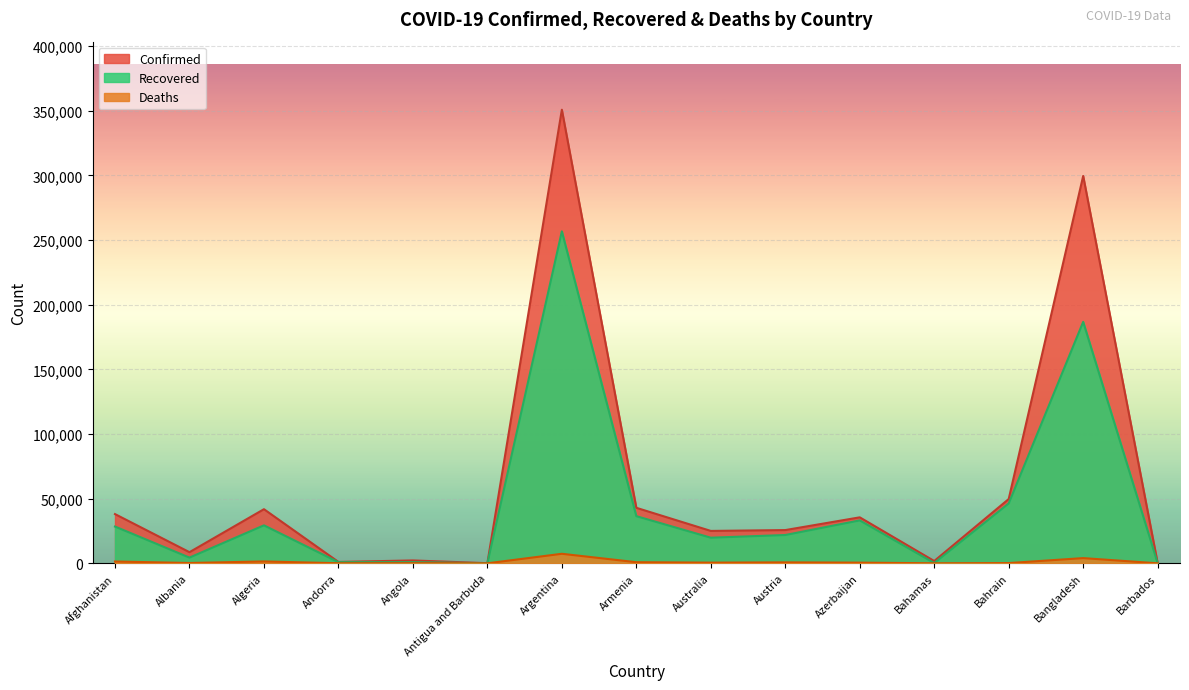

At which category does Recovered reach its first local valley?

Albania